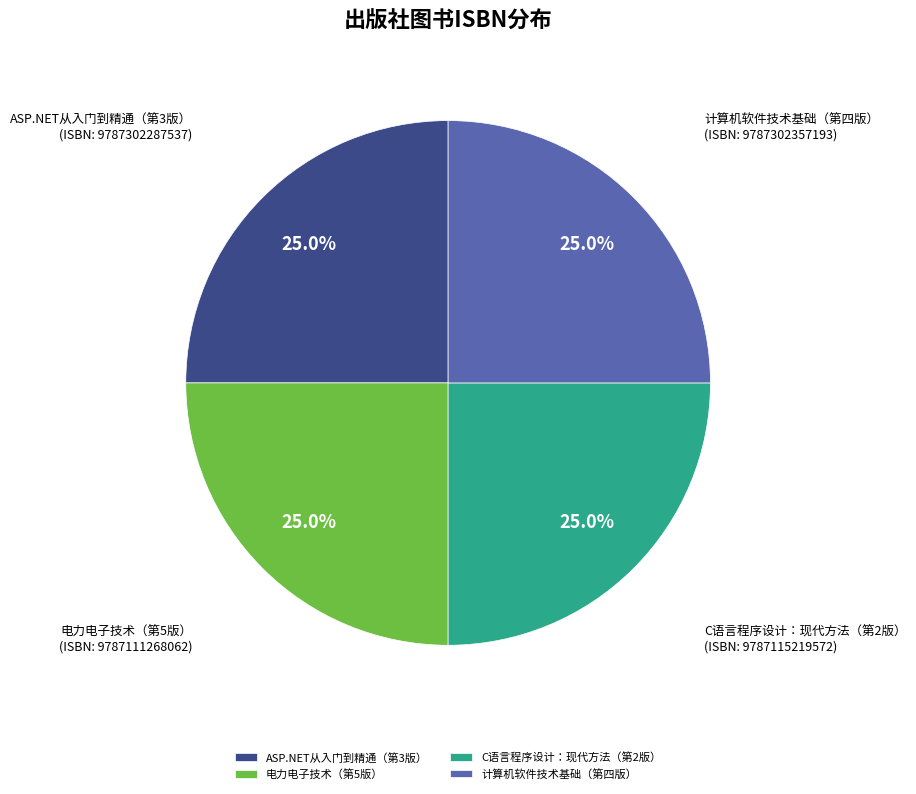

The 电力电子技术（第5版） slice represents 16% of the pie. True or false?

False